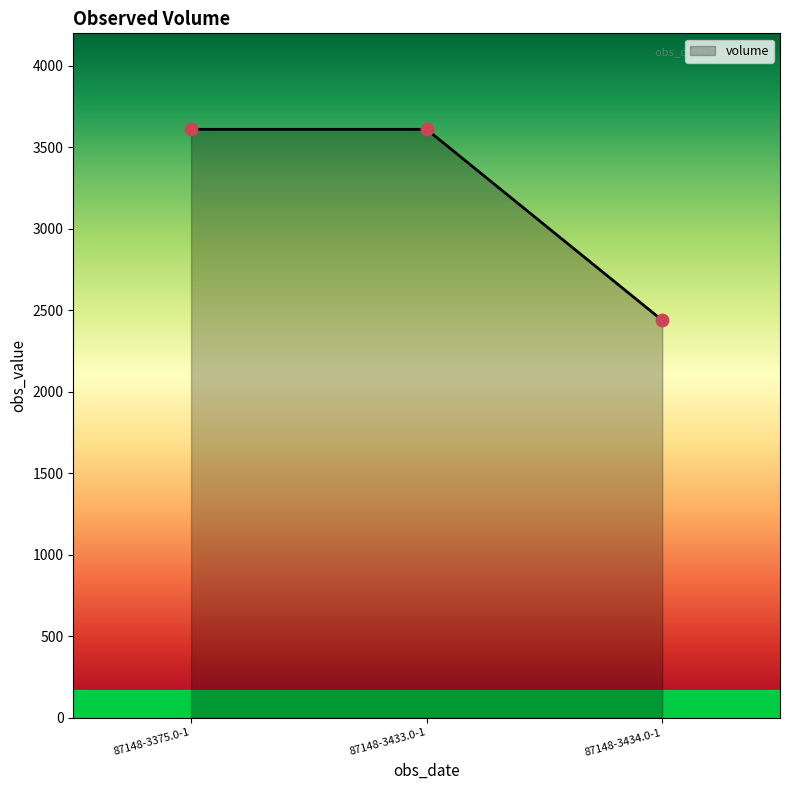

Approximately how many times larger is the value at 87148-3375.0-1 compared to 87148-3433.0-1?

1.0